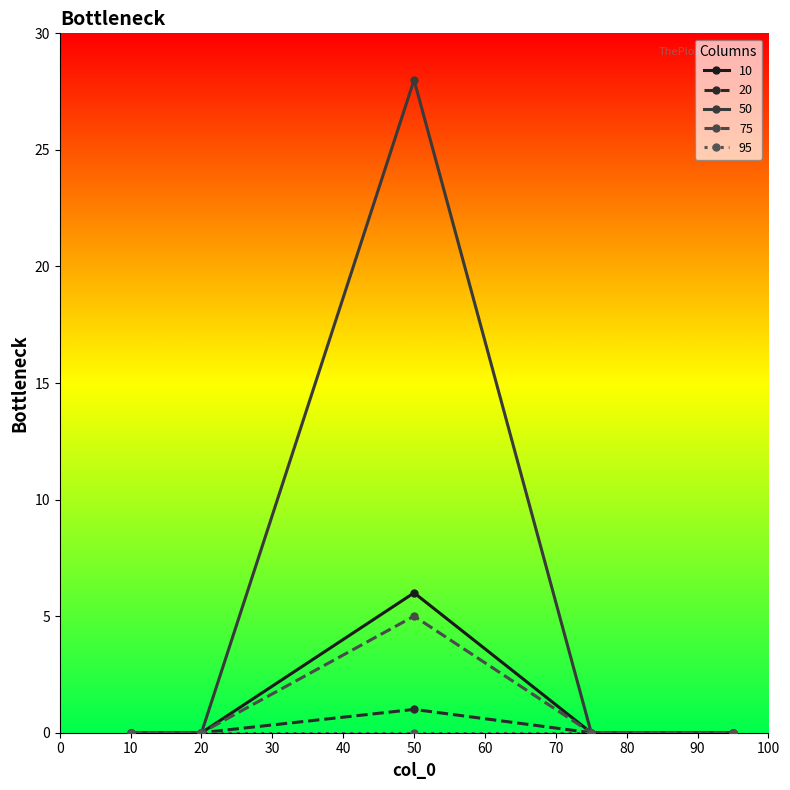

True or false: 50 has more than 1 points higher than both neighbors.

False